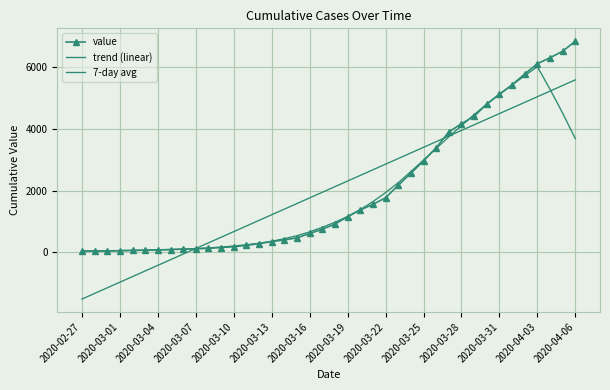

True or false: trend (linear) has more than 1 interior local peaks.

False